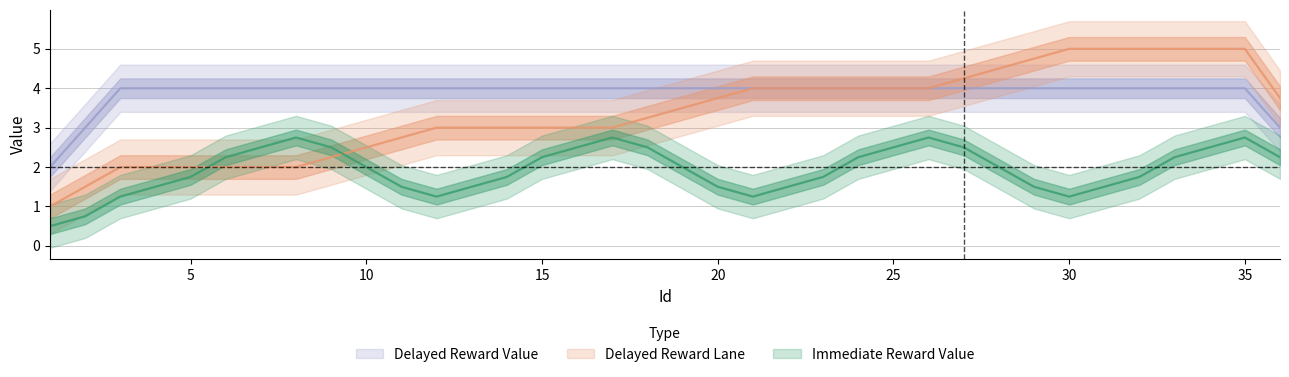

Does the chart display data point markers on the line(s)?

No